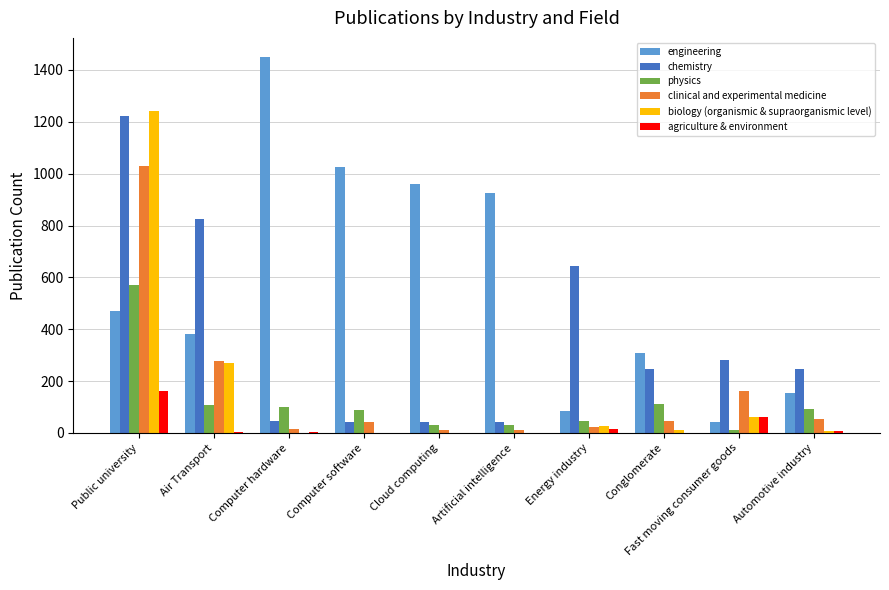

What is the total value across all series at Computer software?

1200